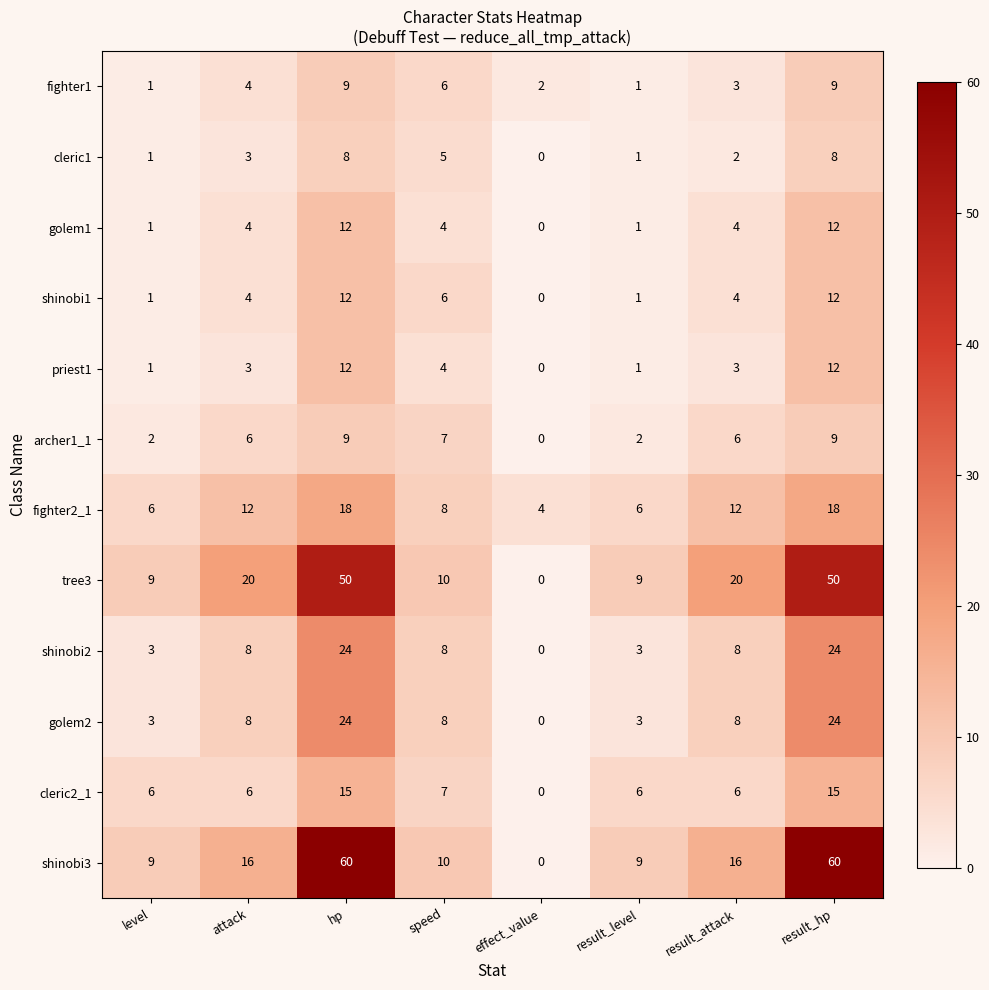

What is the spread (max minus min) of values at result_level?

8